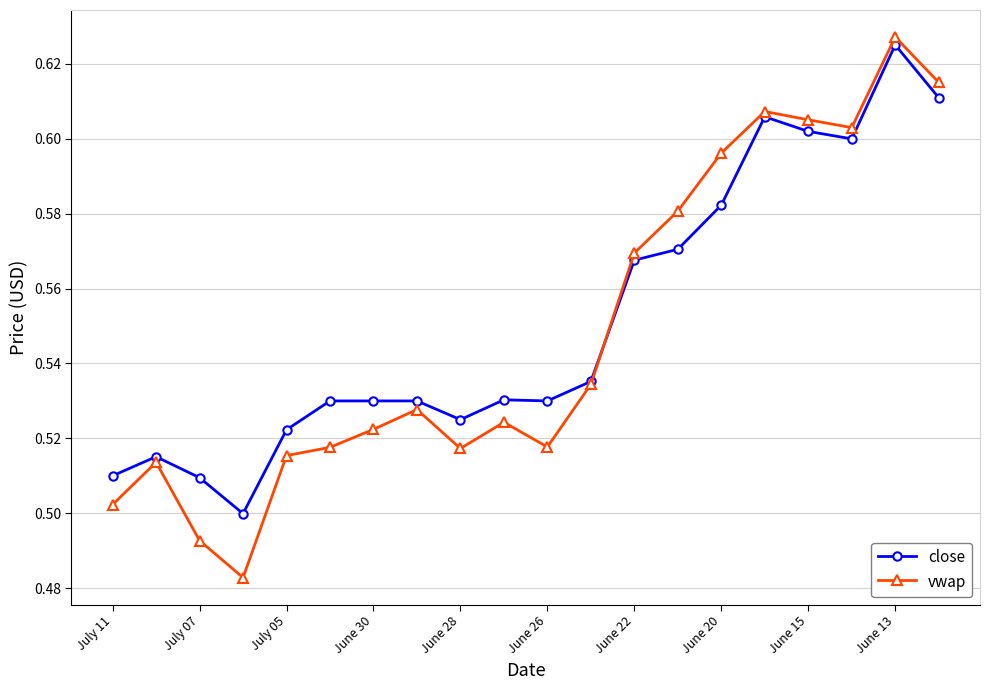

True or false: vwap has more than 2 points higher than both neighbors.

True